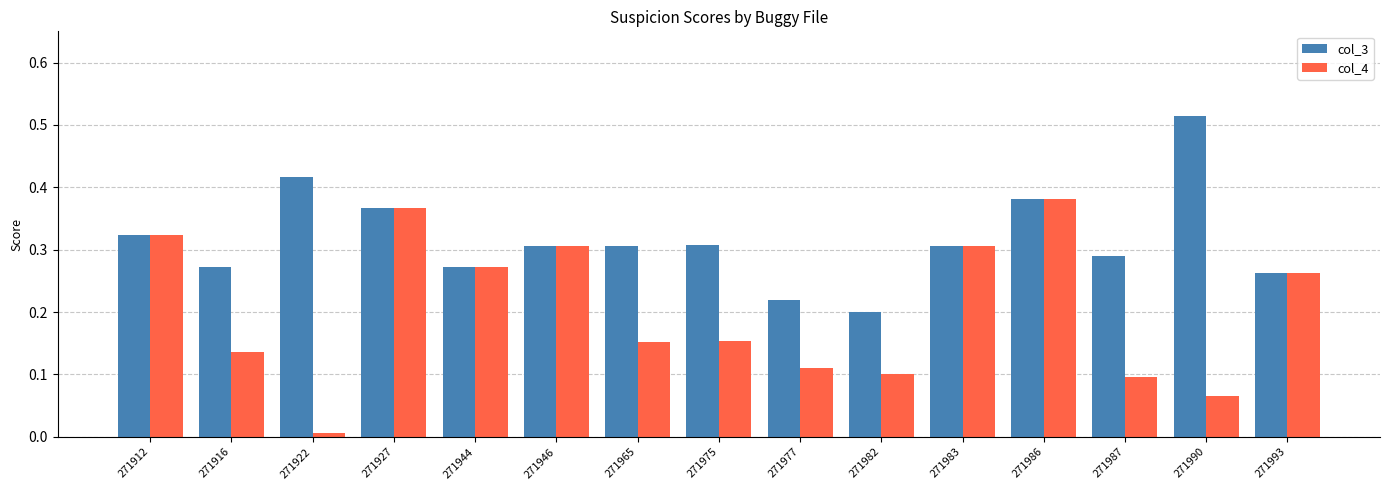

Rank the series at 271922 from highest to lowest value.

col_3, col_4